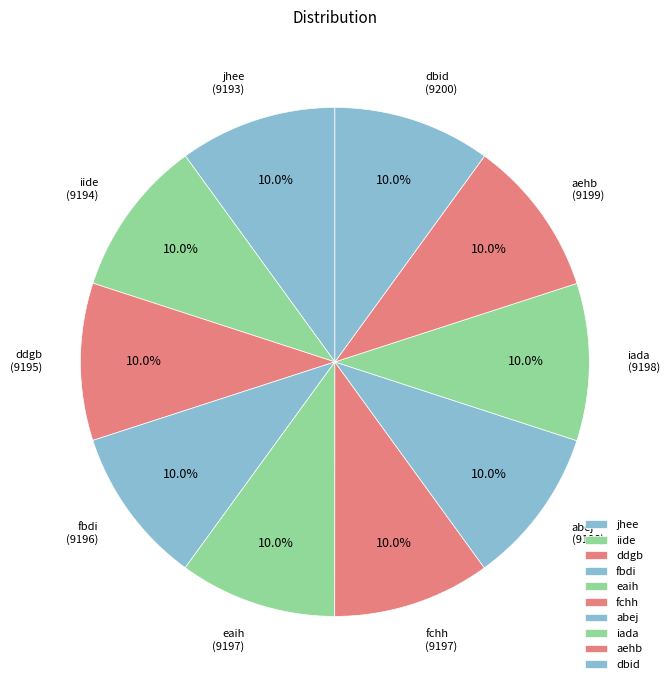

What percentage is NOT represented by fchh?

90.0%